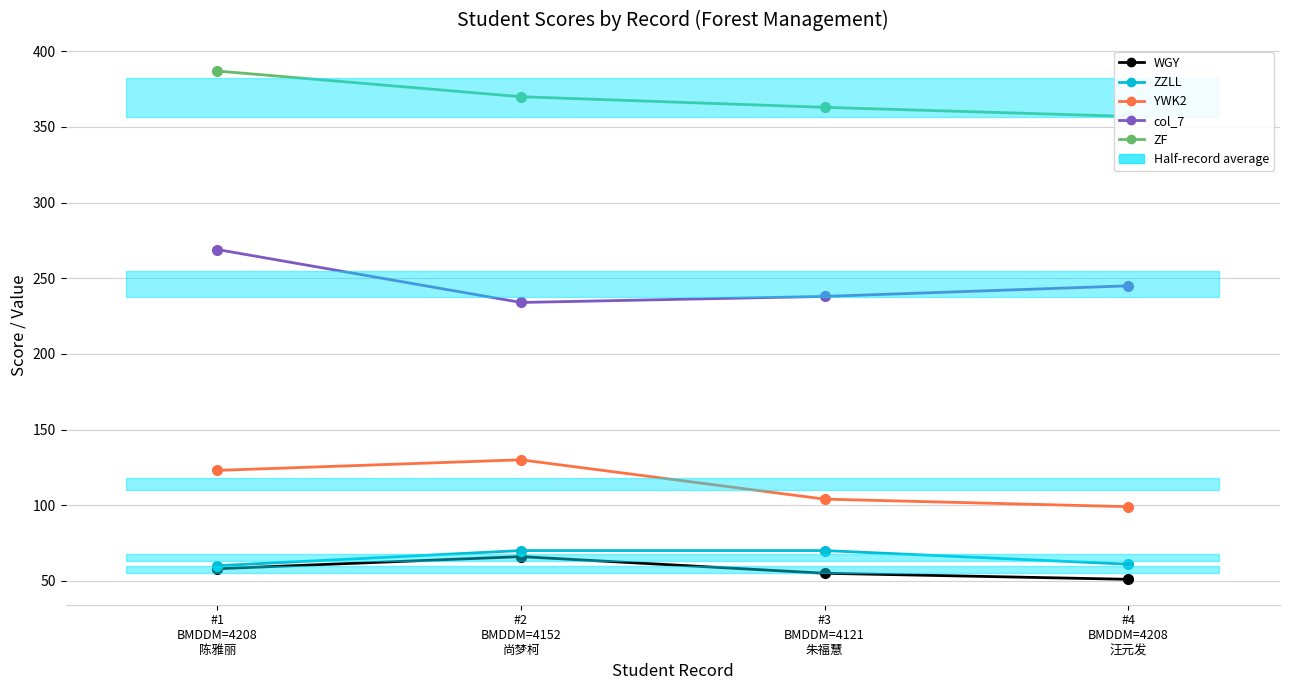

Is this an area chart (filled region under the line)?

No